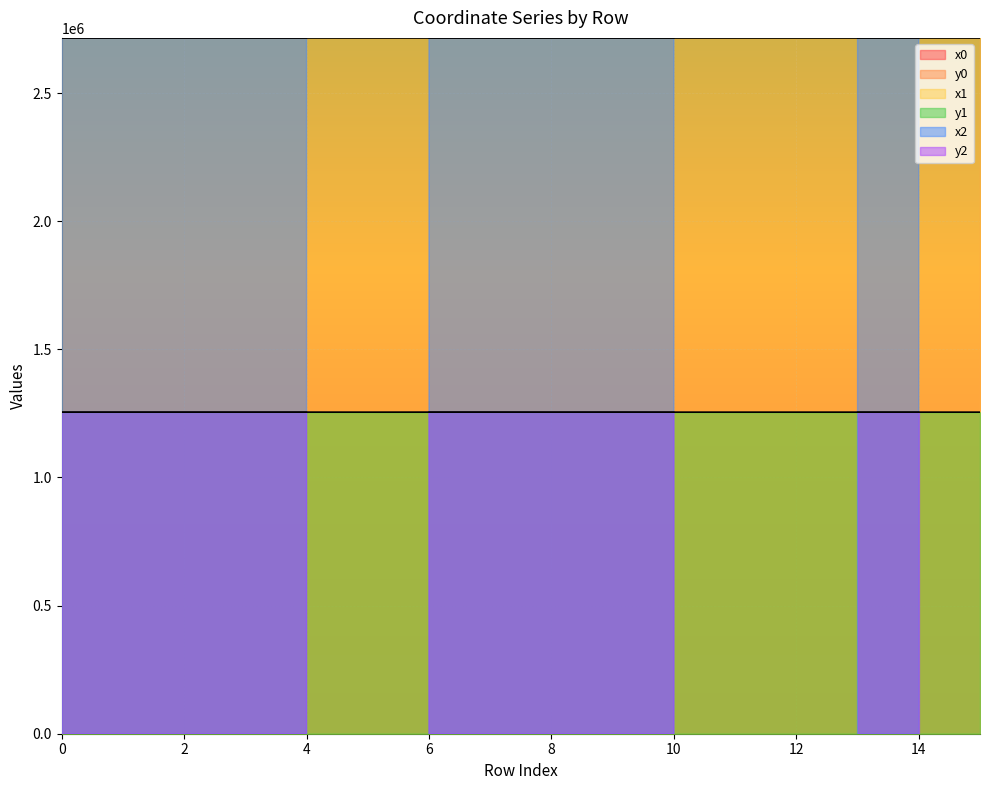

Where is the first local maximum for y0?

2